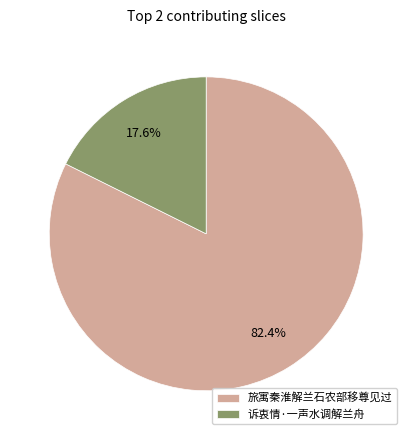

Rank the categories by value from highest to lowest.

旅寓秦淮解兰石农部移尊见过, 诉衷情·一声水调解兰舟